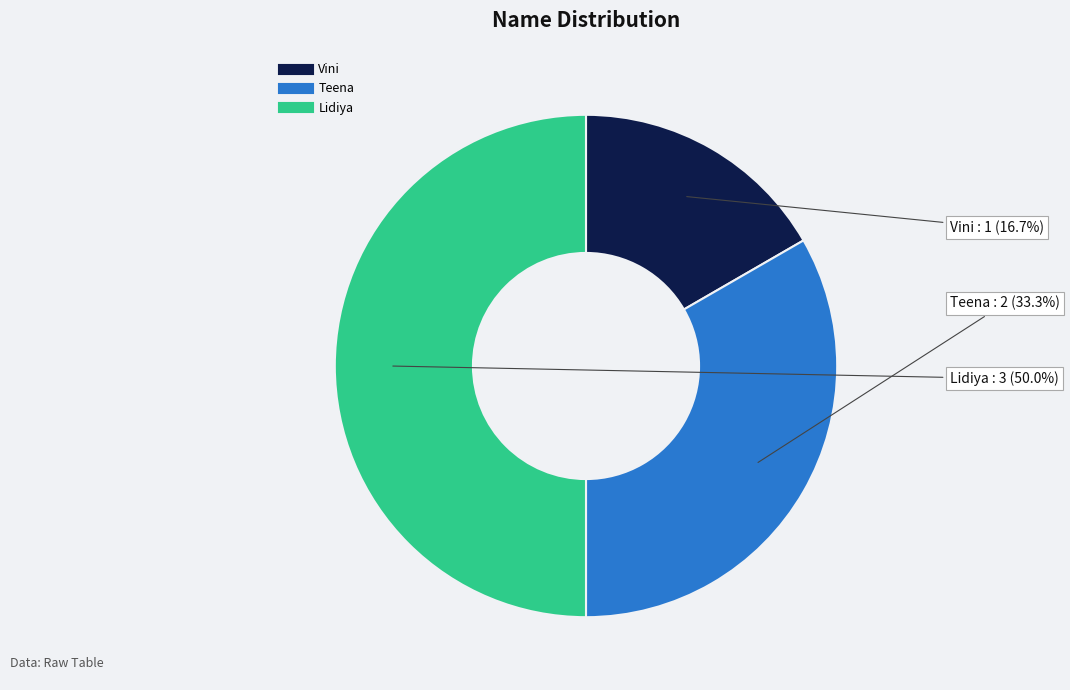

To the nearest percent, what portion does Teena represent?

33%